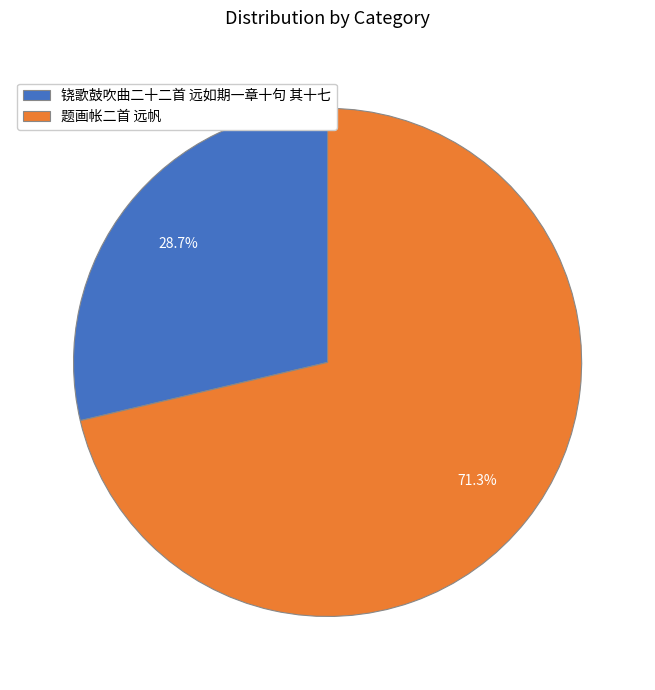

What is the smallest slice in the pie chart?

铙歌鼓吹曲二十二首 远如期一章十句 其十七